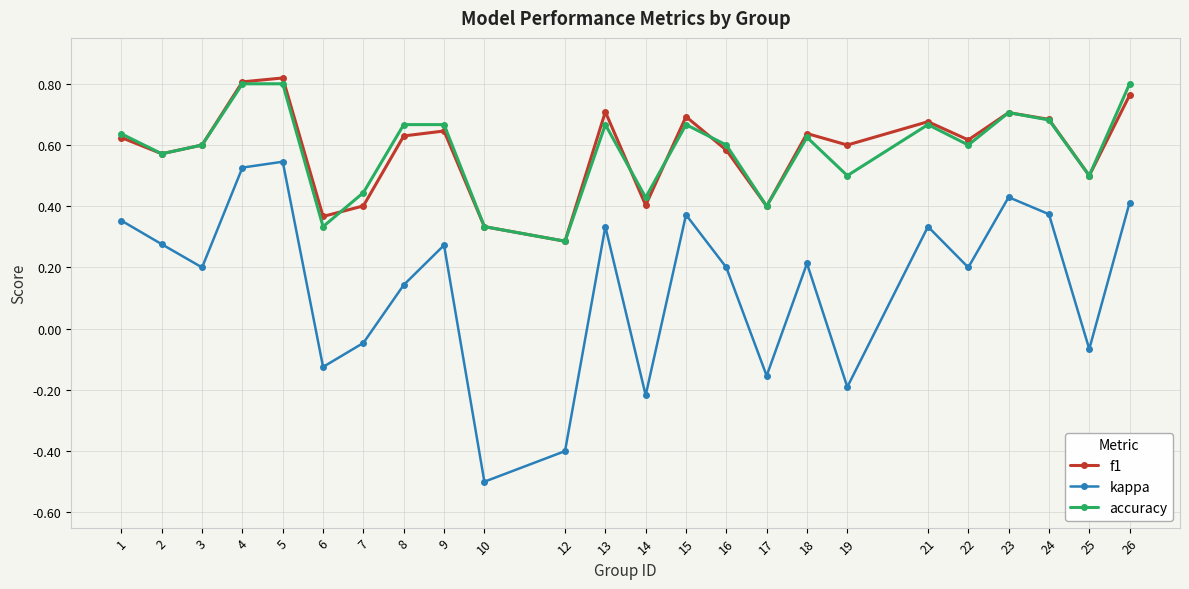

True or false: f1 and kappa intersect in this chart.

False